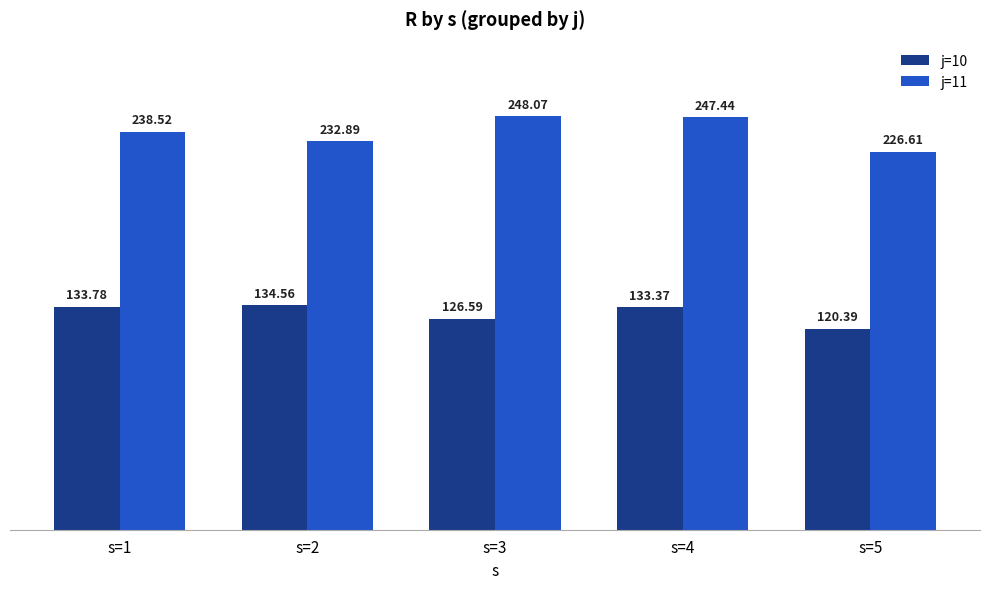

Read the j=10 value at s=1.

133.8